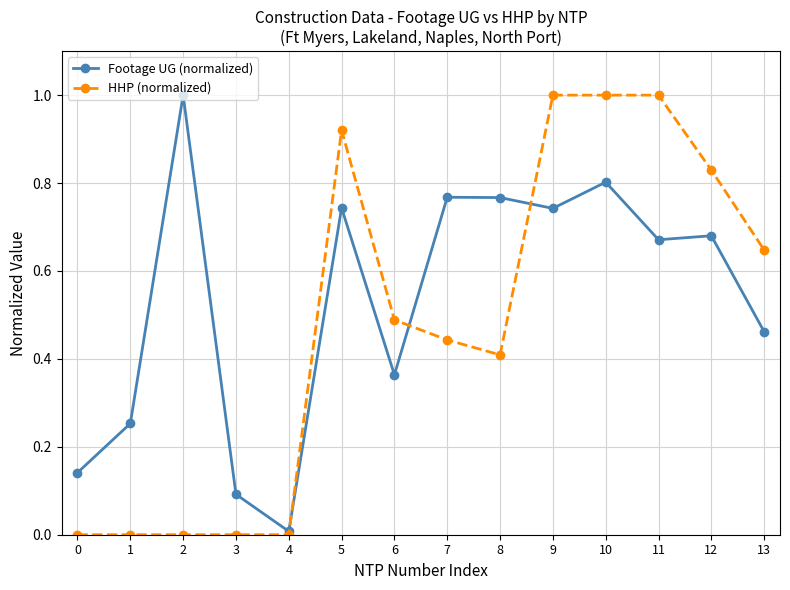

True or false: Footage UG (normalized) has more than 2 points higher than both neighbors.

True